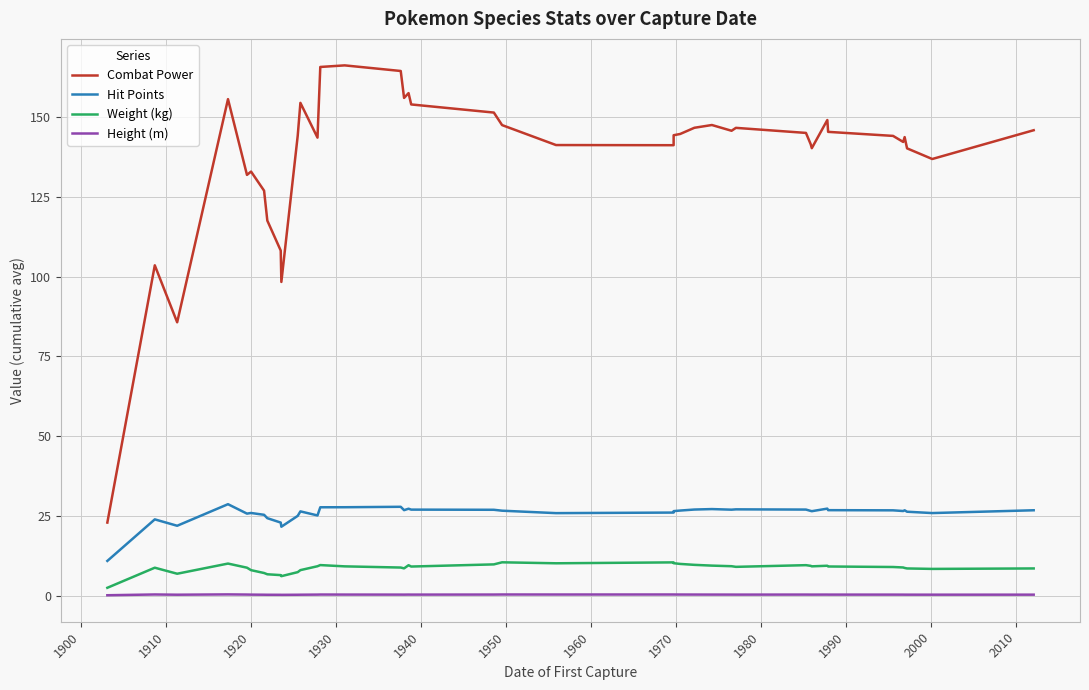

Which series has the largest range (max minus min)?

Combat Power